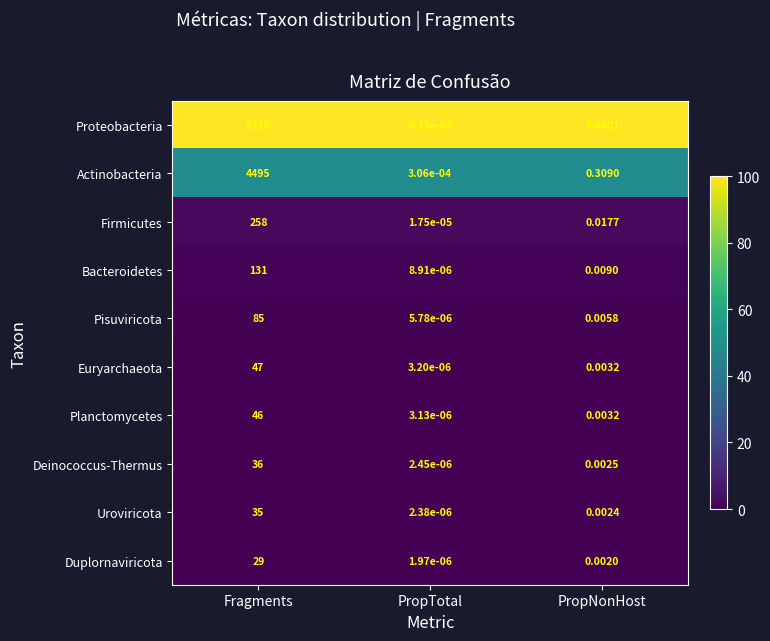

Which series changed the most between Fragments and PropNonHost?

Proteobacteria